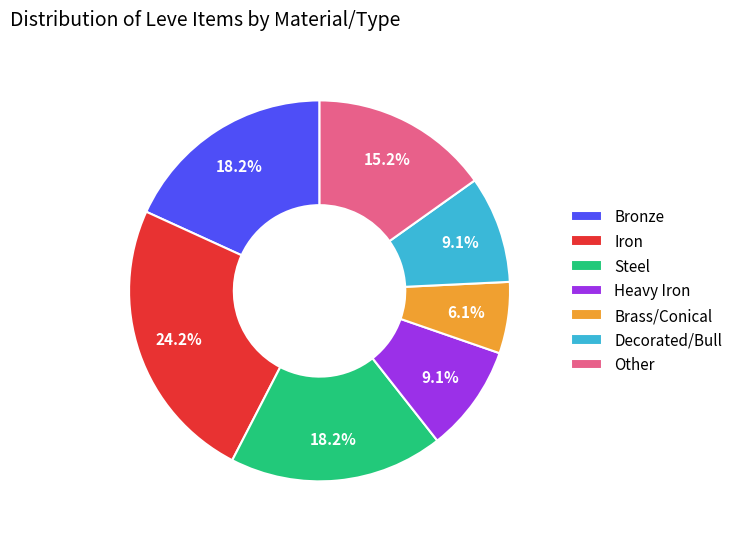

Approximately how many times larger is the value at Heavy Iron compared to Iron?

0.4